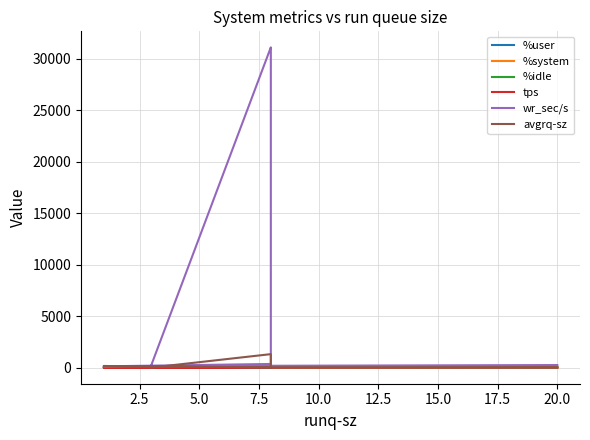

How many lines are shown in the chart?

6